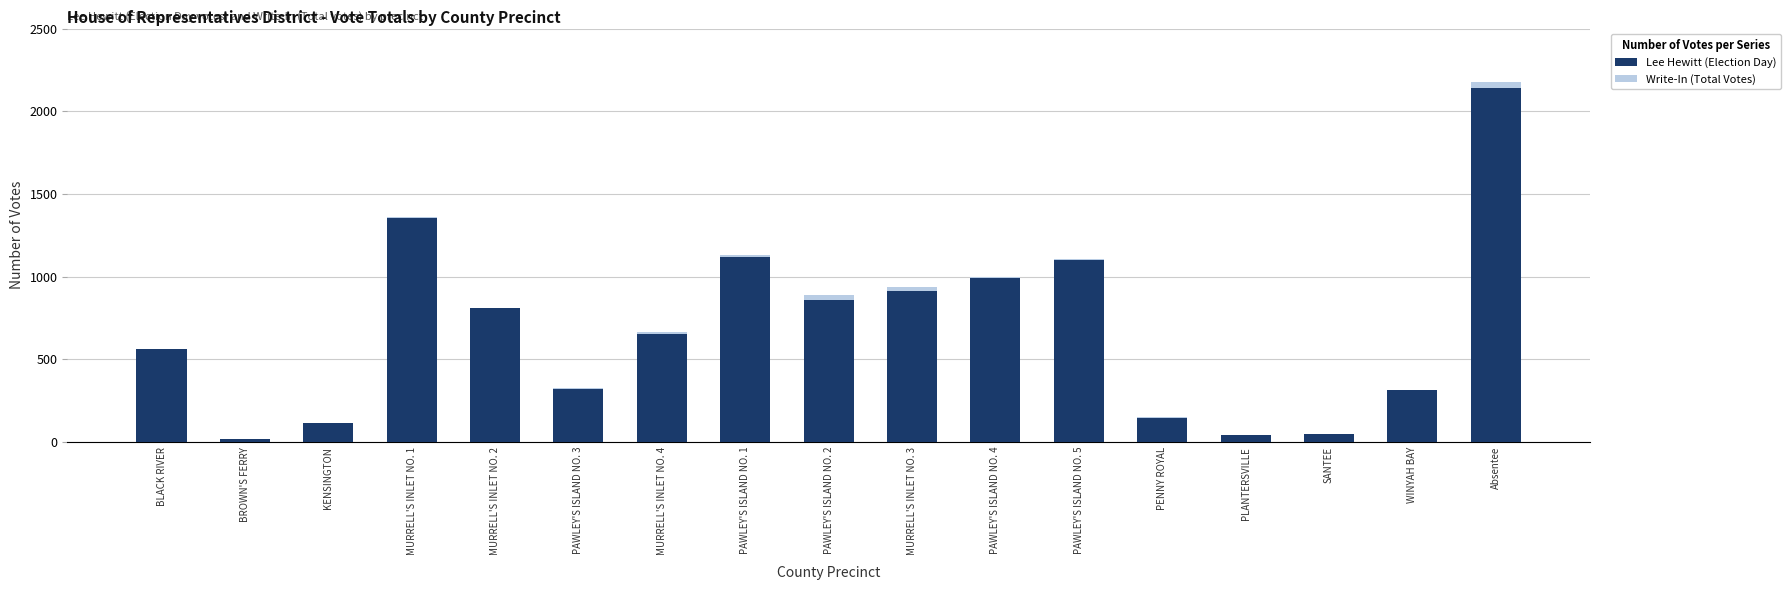

At which label does Lee Hewitt (Election Day) reach its peak?

Absentee